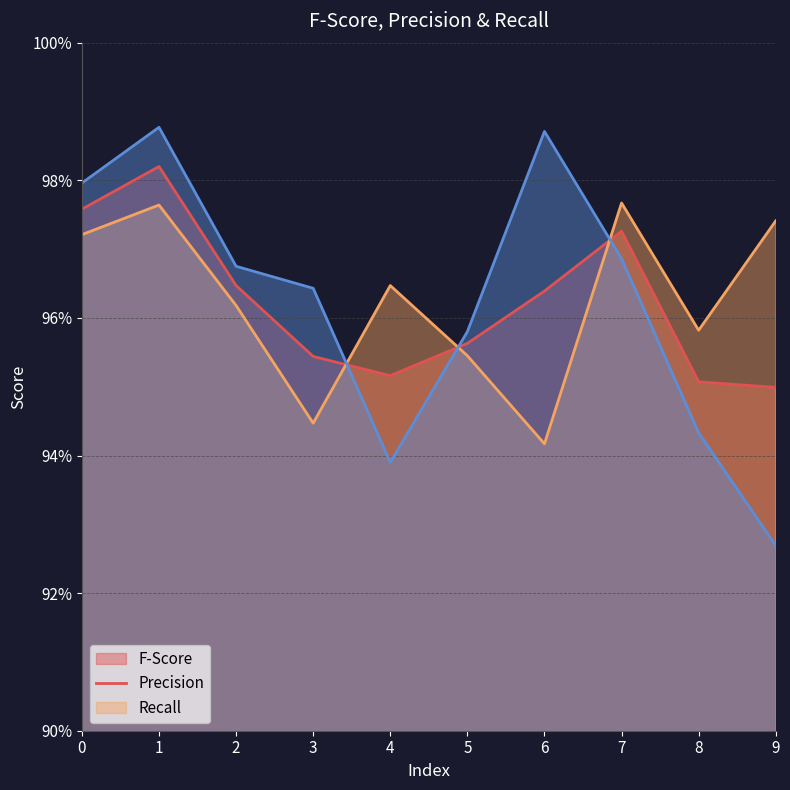

What is the value of the Precision point at the 9th from the left?

1.0